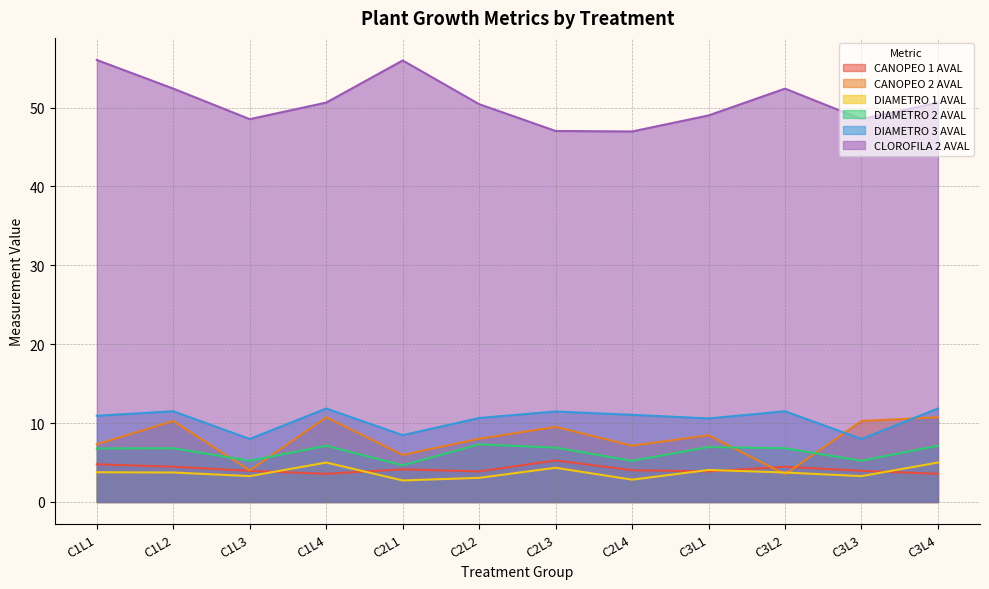

What is the minimum value shown in the chart?

2.7